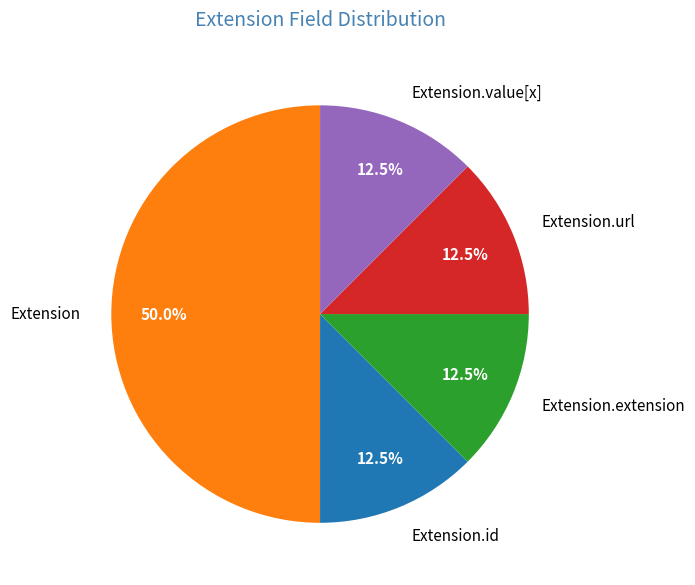

Is Extension.value[x] the majority of the pie?

No